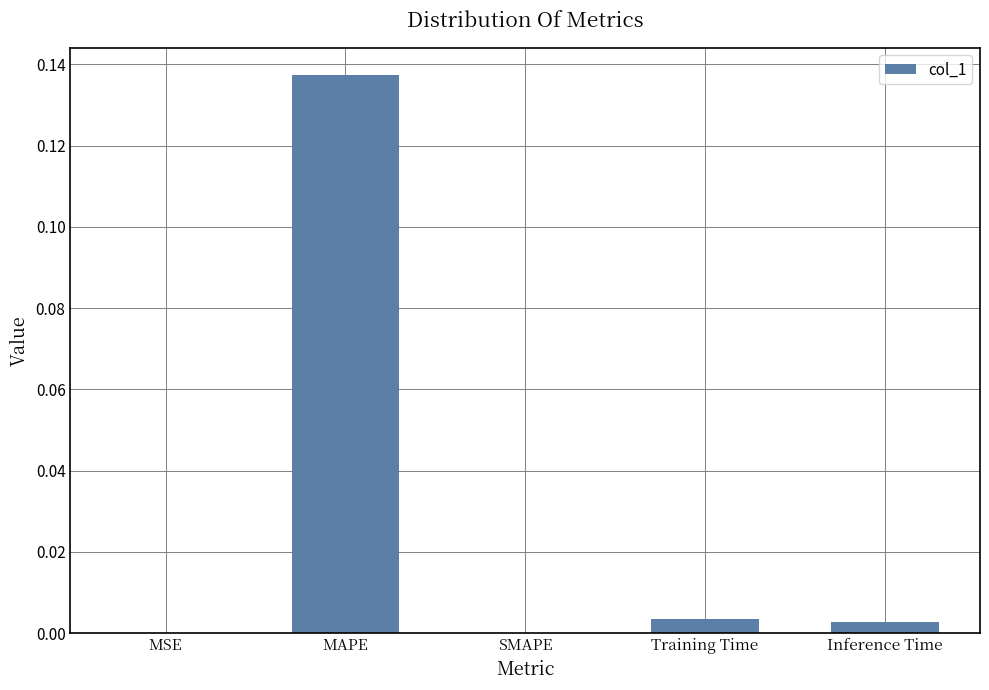

Which has a higher value, MAPE or Training Time?

MAPE